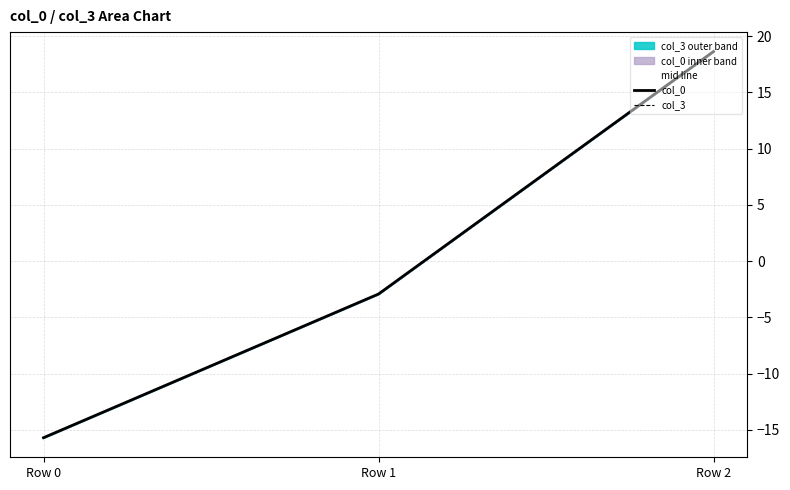

At which label does mid line first exceed -2?

Row 2